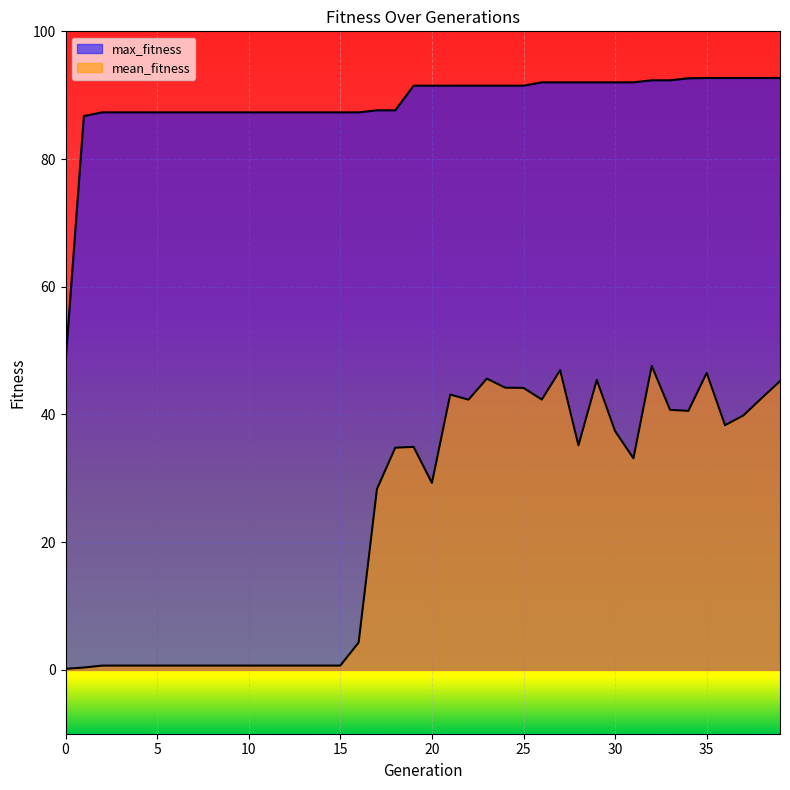

True or false: max_fitness has a value of 87.3 at 14.

True